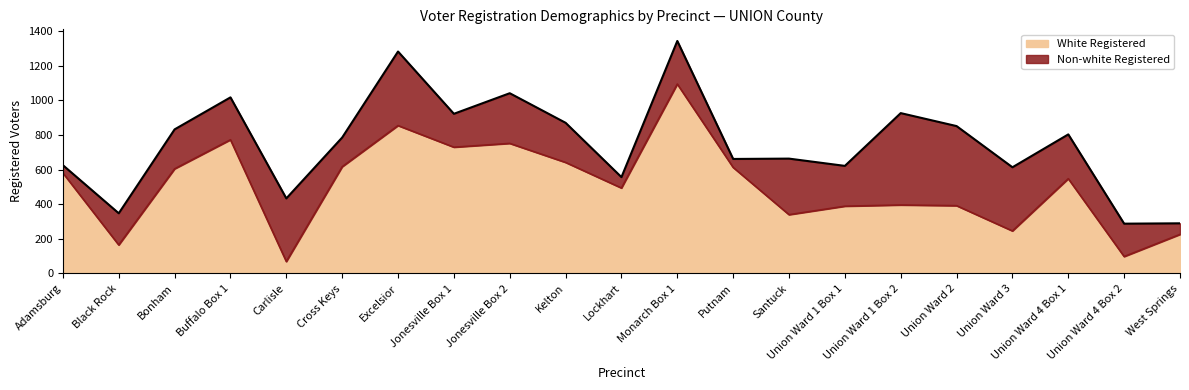

What is the value of the 16th point from the left?

396